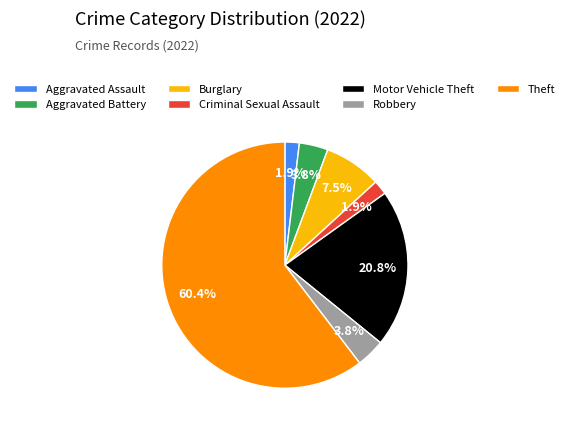

Between Aggravated Assault and Aggravated Battery, which is larger?

Aggravated Battery